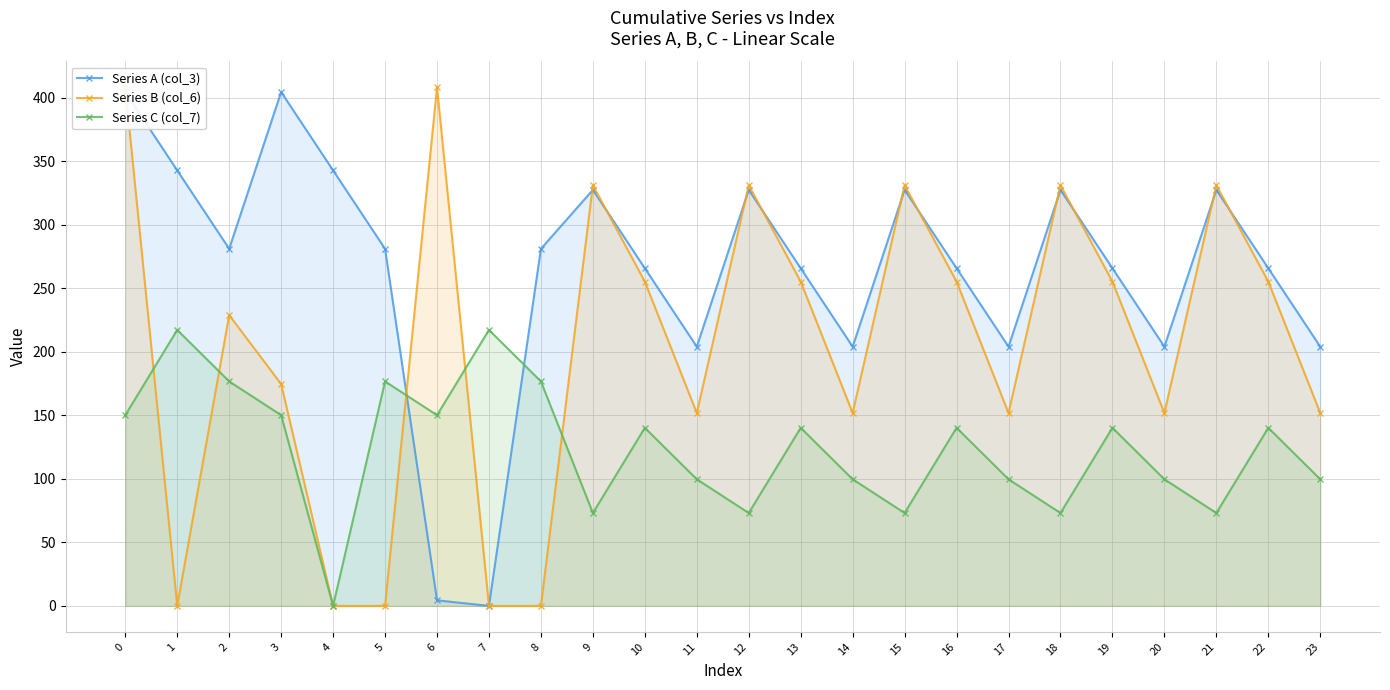

Which series has the largest total across all categories?

Series A (col_3)